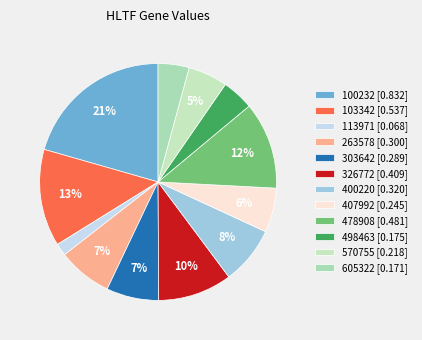

Which has a higher value, 103342 or 400220?

103342